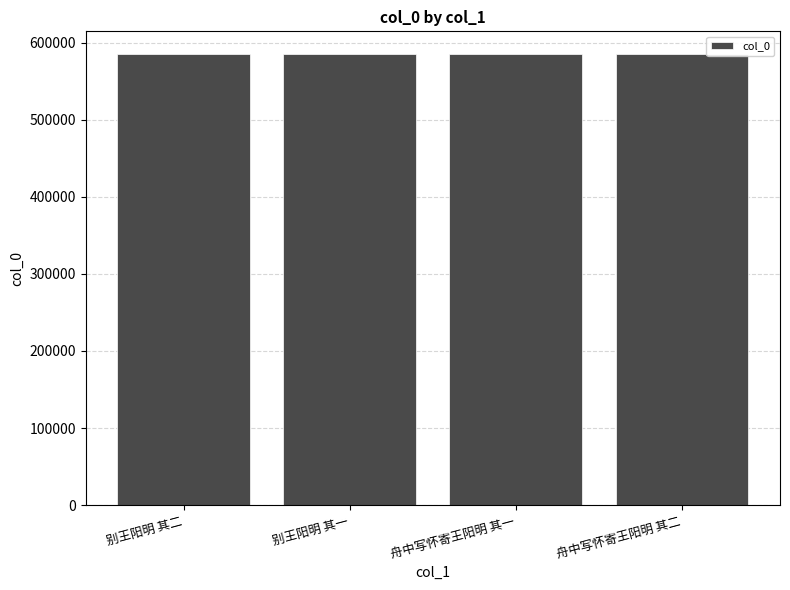

What is the ratio of the value at 别王阳明 其二 to the value at 别王阳明 其一?

1.0